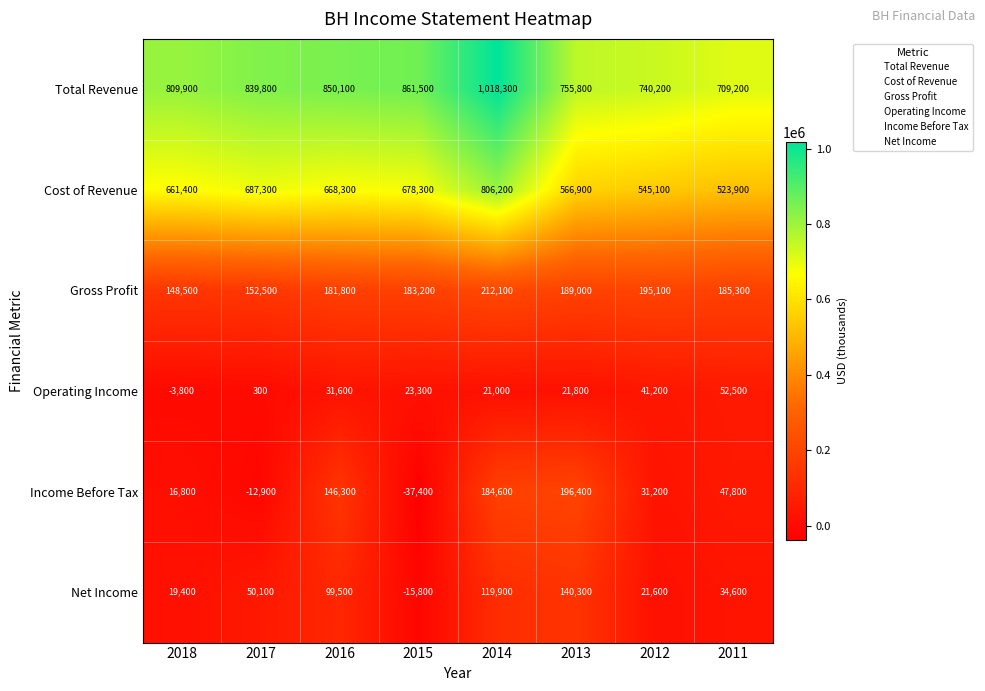

Rank the series at 2015 from highest to lowest value.

Total Revenue, Cost of Revenue, Gross Profit, Operating Income, Net Income, Income Before Tax